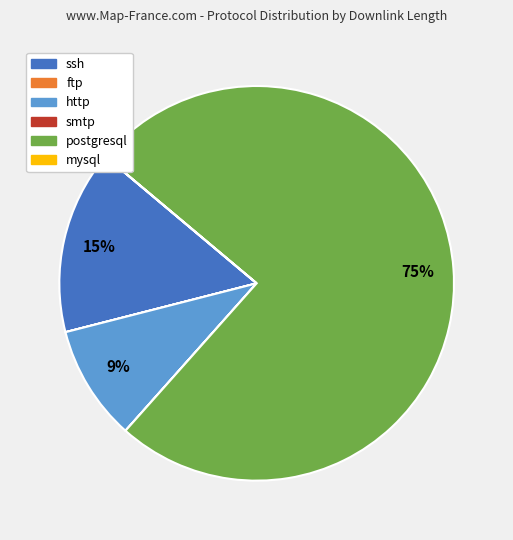

To the nearest percent, what is the average slice percentage?

17%